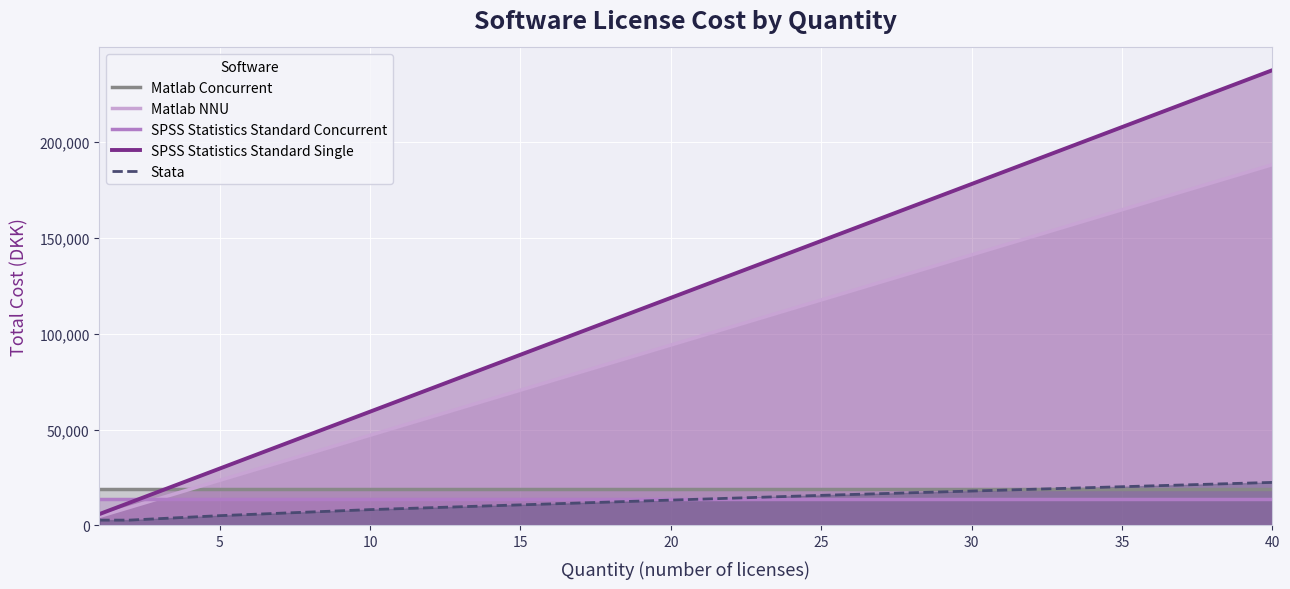

True or false: Matlab Concurrent has more than 2 points higher than both neighbors.

False